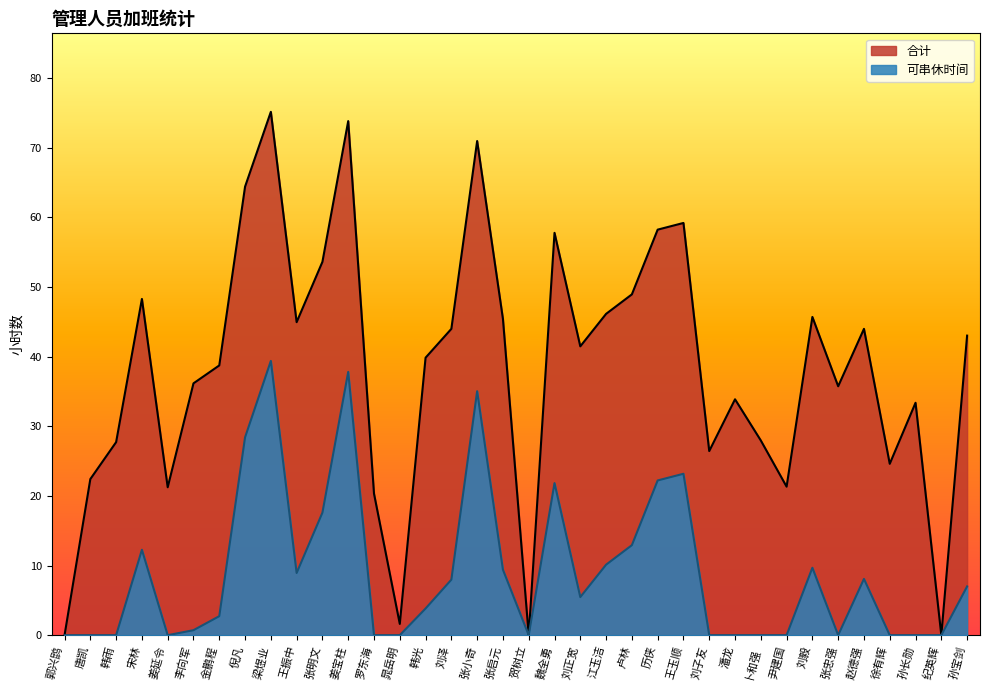

How many values in the 合计 series are below 41?

18